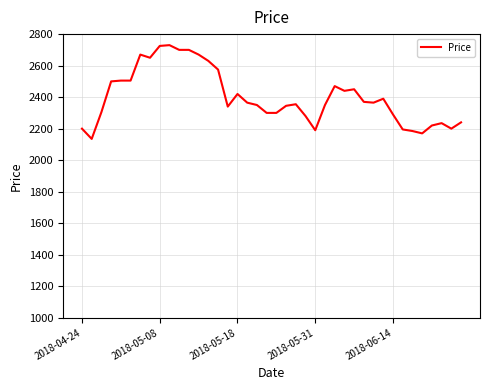

How many values are below 2365?

20